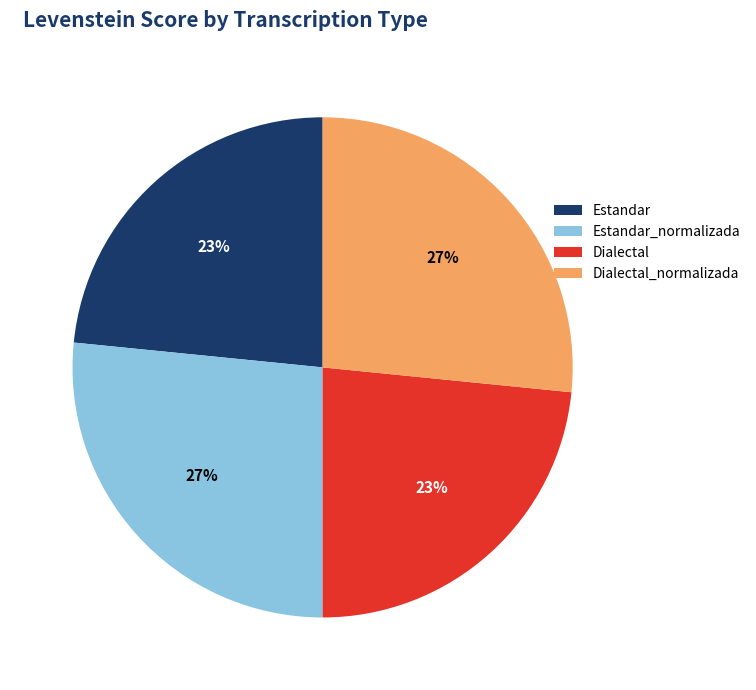

Between Estandar and Estandar_normalizada, which is larger?

Estandar_normalizada